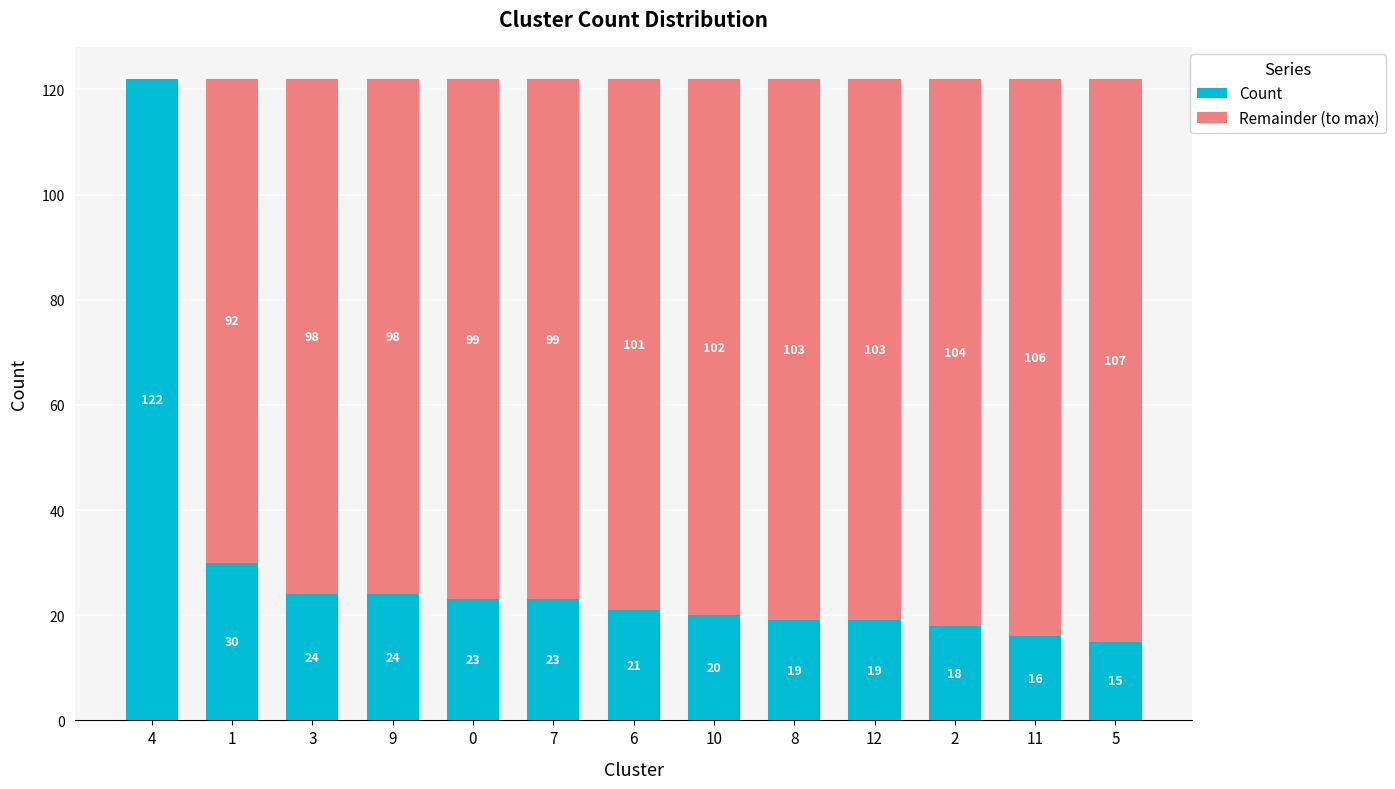

What is the total value across all series at 11?

122